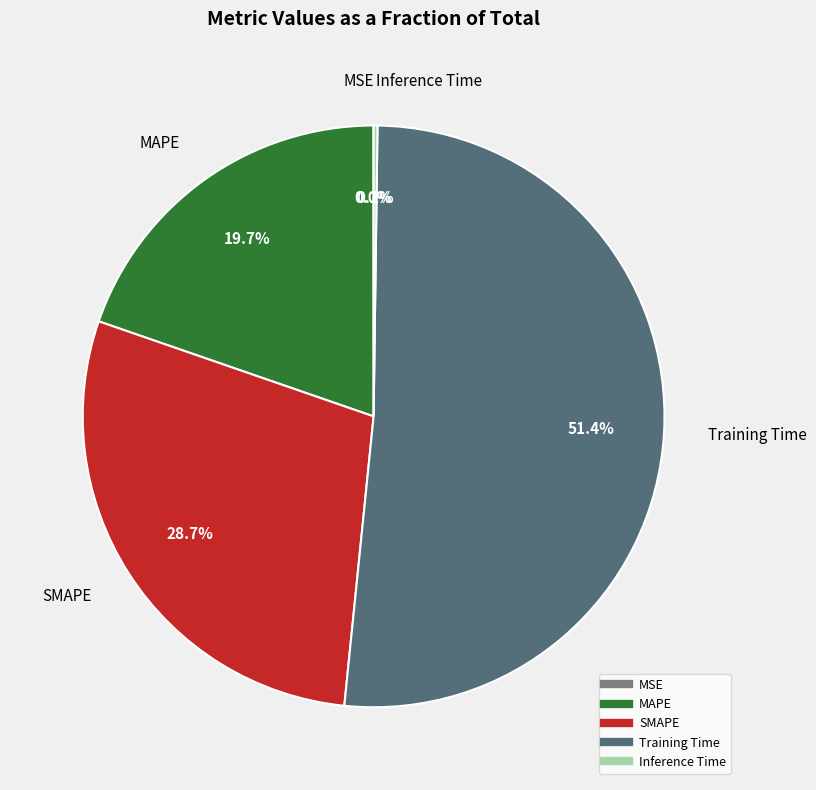

Which category has the biggest portion of the pie?

Training Time